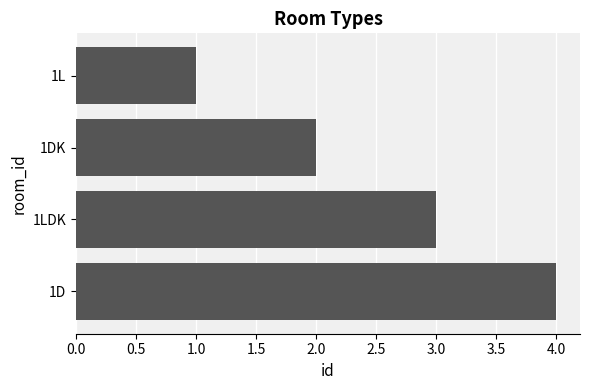

How many bars are there in total?

4